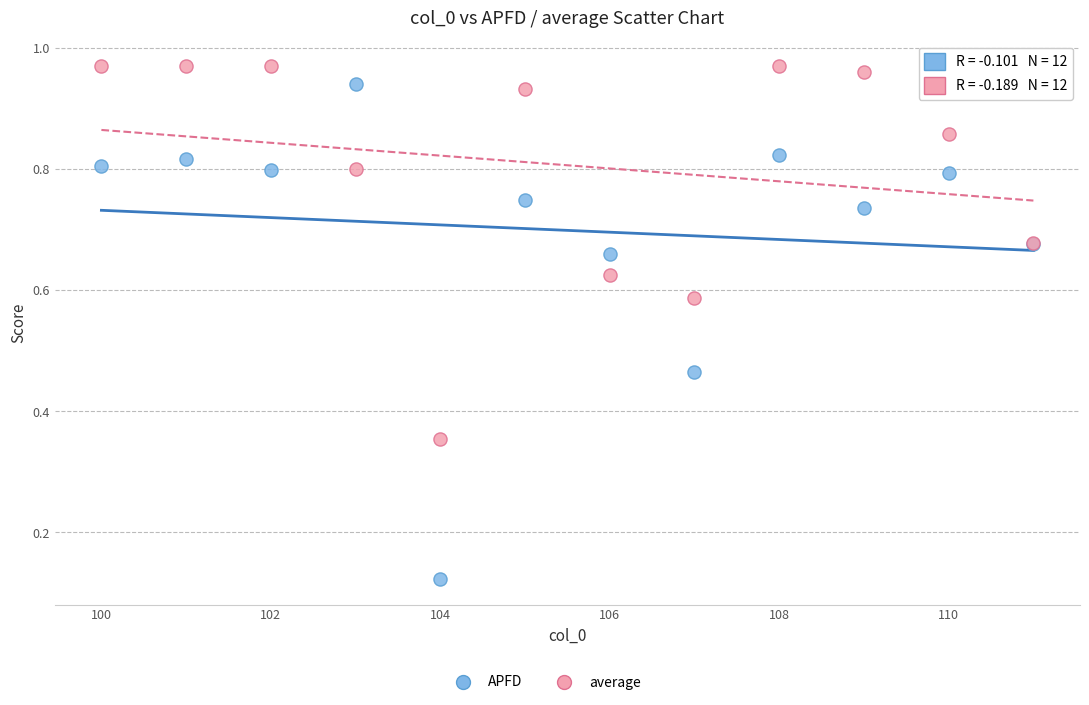

Which series contains the lowest Y value?

APFD